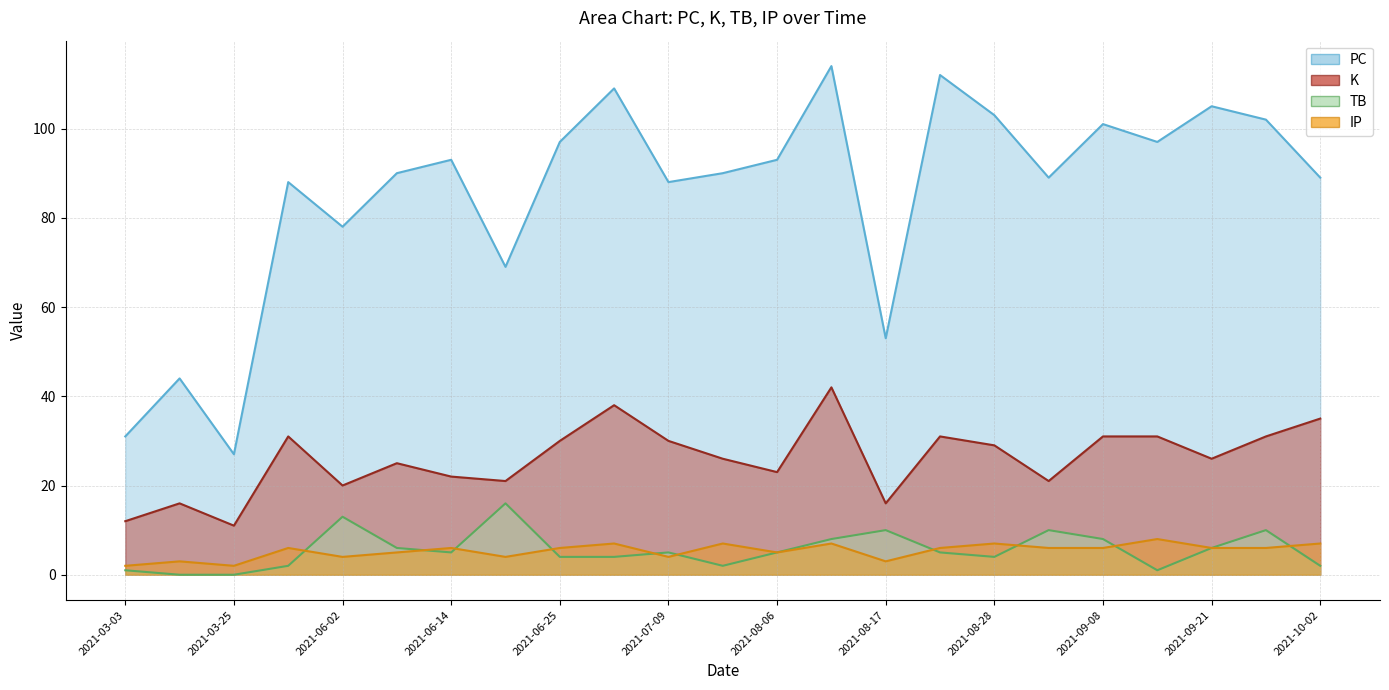

True or false: K and PC intersect in this chart.

False